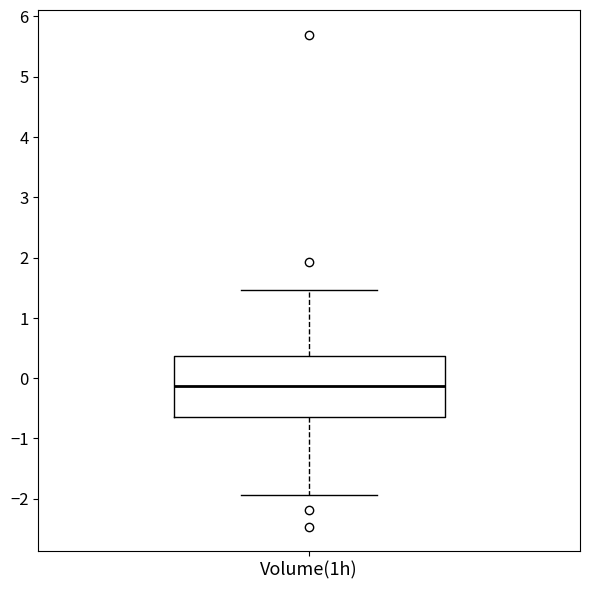

Transcribe this box plot: give where the median line is, the range the box spans, and where the two whiskers end, as read against the y-axis. The values are not printed on the chart, so give them approximately, as read against the axis.

median -0.1, box -0.6 to 0.4, whiskers -1.9 to 1.5